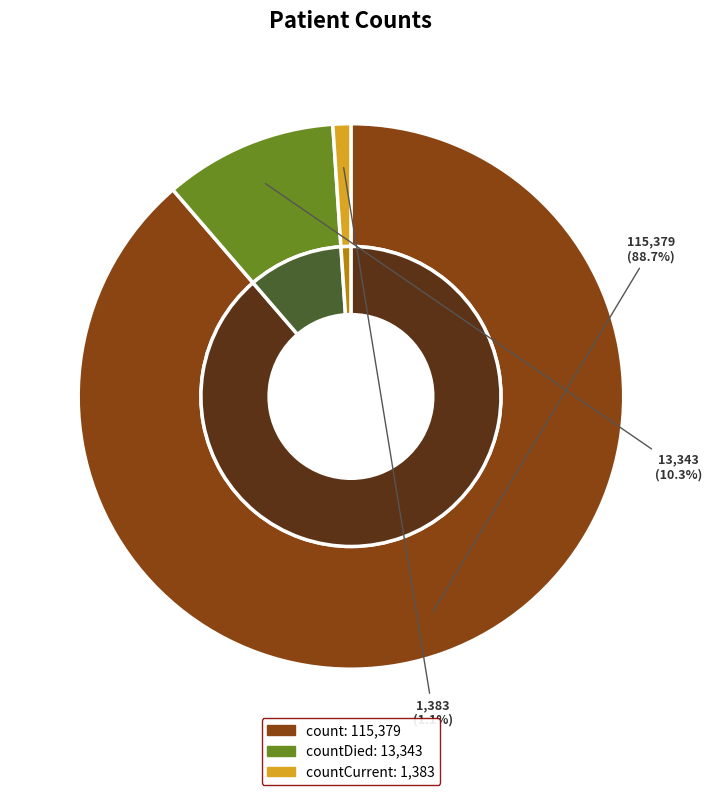

Rank the categories by value from highest to lowest.

count, countDied, countCurrent